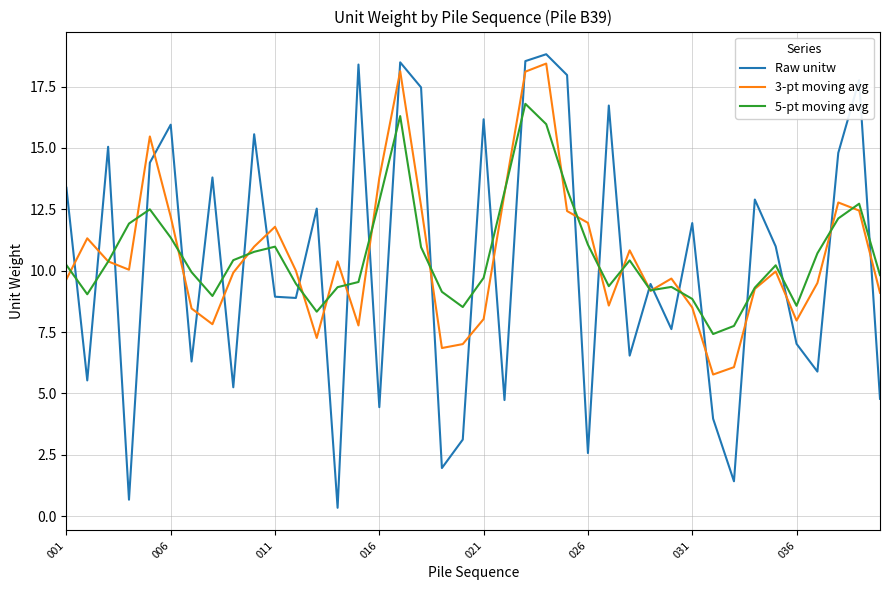

True or false: Raw unitw and 3-pt moving avg cross at least once.

True